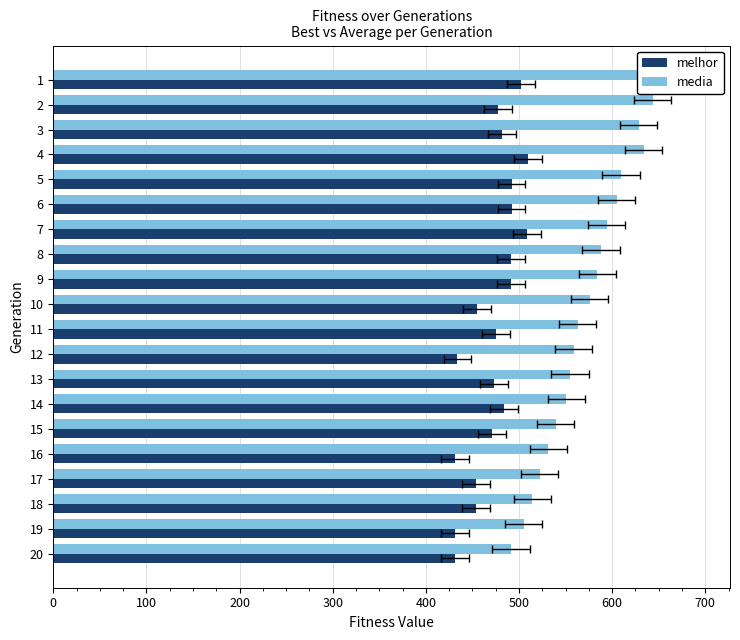

The media series shows 643.7 at 2. True or false?

True